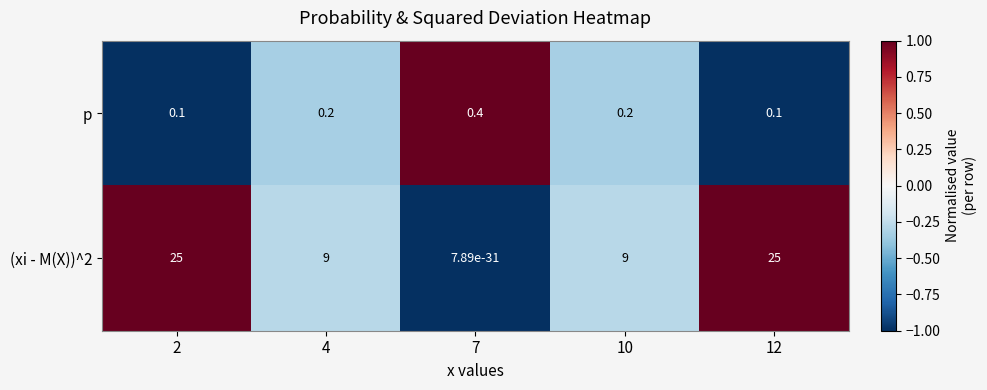

Which label corresponds to the smallest value in the chart?

7